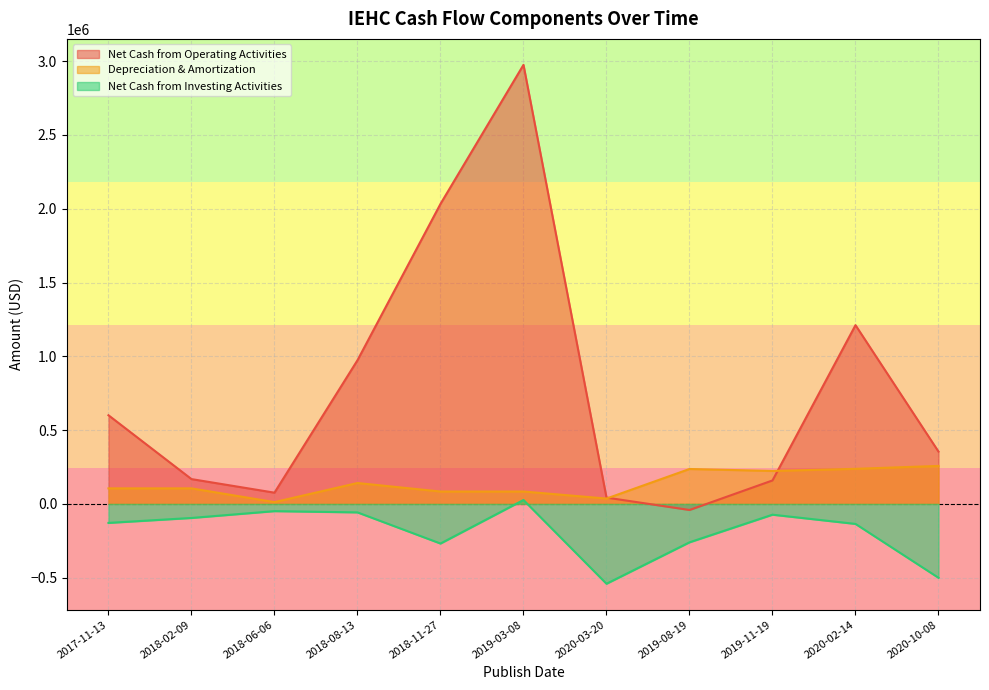

List the series in order of their overall mean, lowest first.

Net Cash from Investing Activities, Depreciation & Amortization, Net Cash from Operating Activities